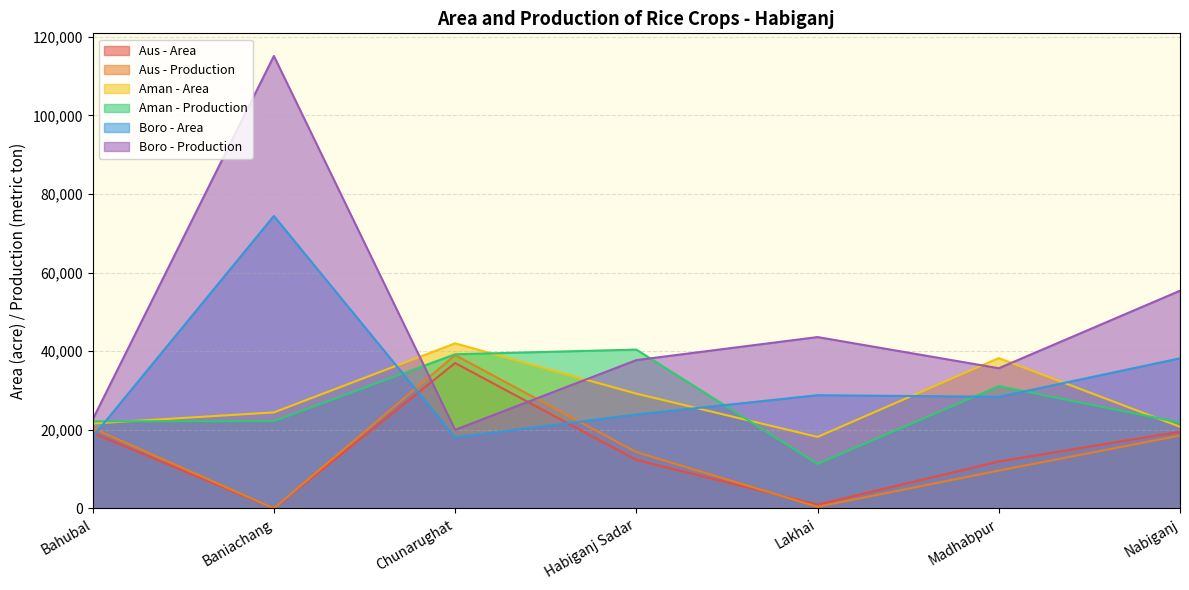

What are all the series names shown in the legend?

Aus - Area, Aus - Production, Aman - Area, Aman - Production, Boro - Area, Boro - Production